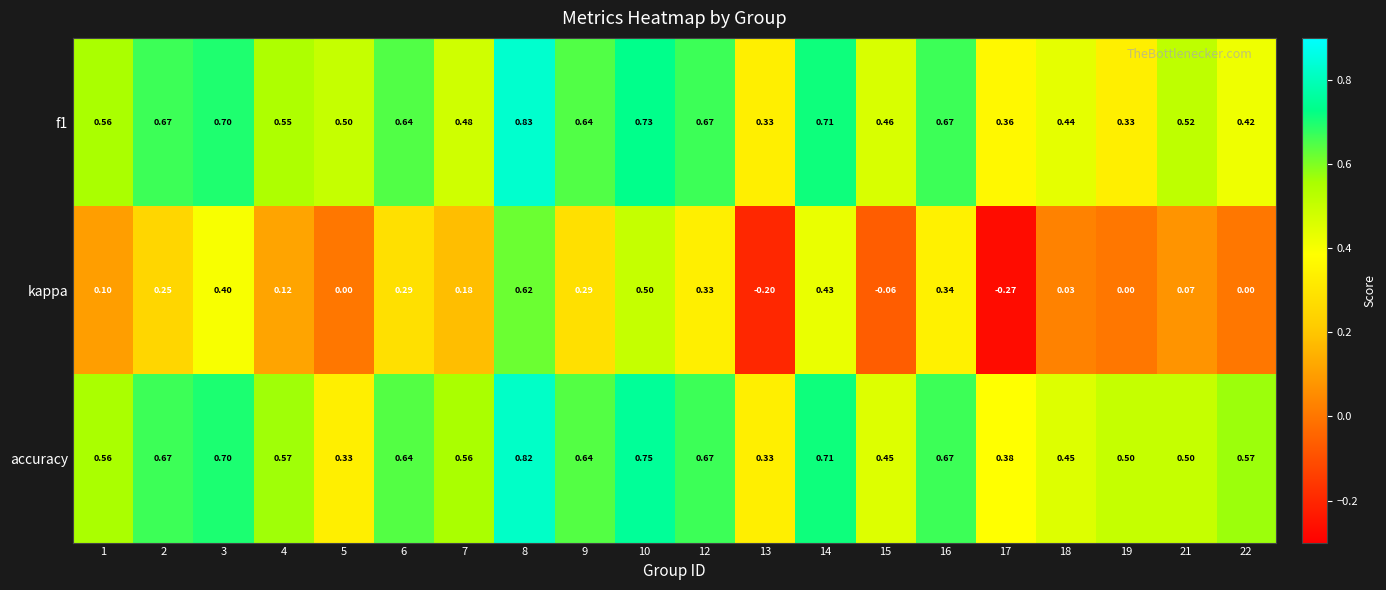

How many distinct data groups are displayed?

3